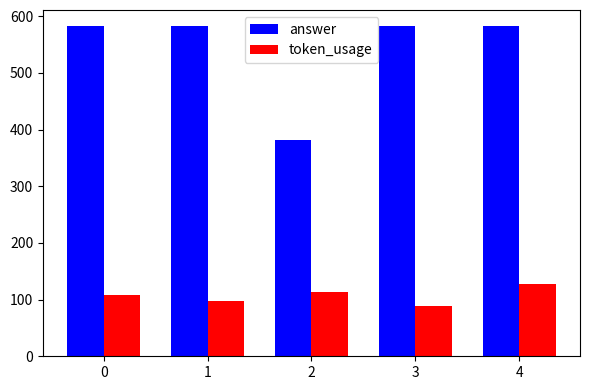

What is the difference between the maximum and minimum values in the token_usage series?

40